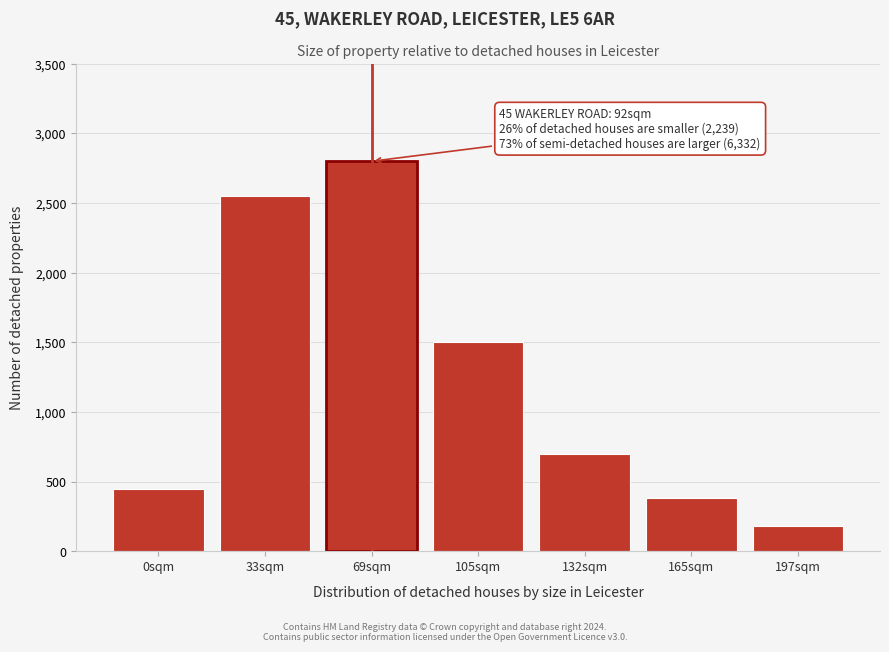

Reading right to left, list all the values displayed in this chart.

197sqm=180	165sqm=380	132sqm=700	105sqm=1500	69sqm=2800	33sqm=2550	0sqm=450